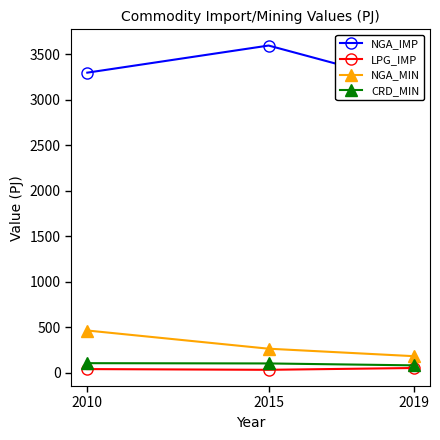

What are all the series names shown in the legend?

NGA_IMP, LPG_IMP, NGA_MIN, CRD_MIN